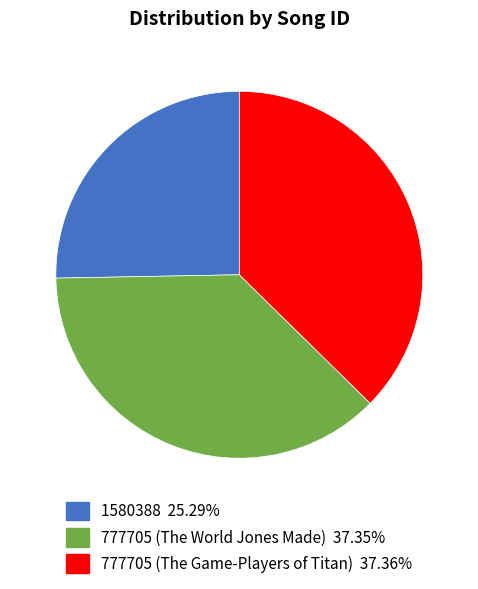

Which slice is the smallest?

1580388